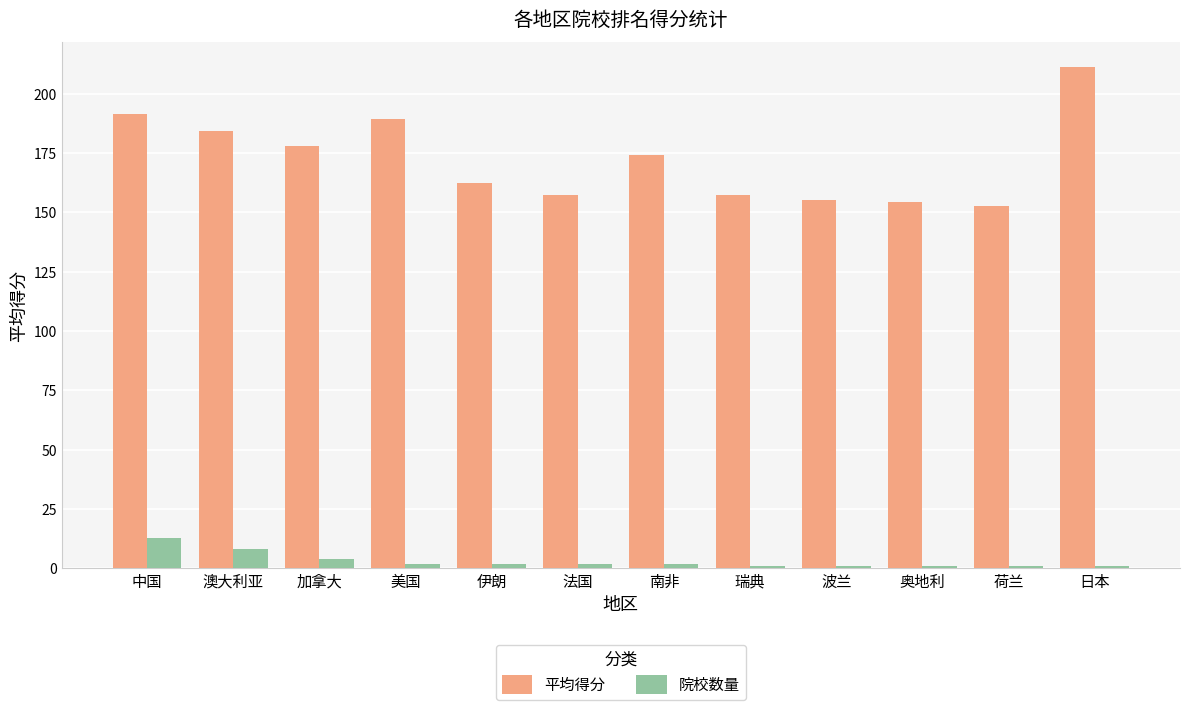

What are all the series names shown in the legend?

平均得分, 院校数量